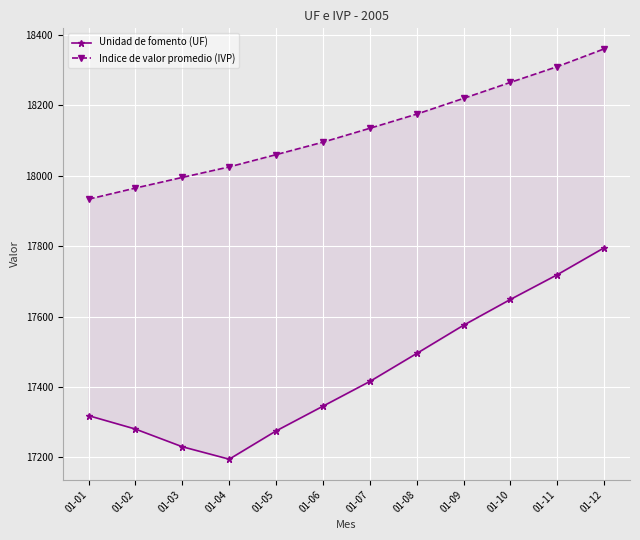

True or false: Unidad de fomento (UF) and Indice de valor promedio (IVP) cross at least once.

False